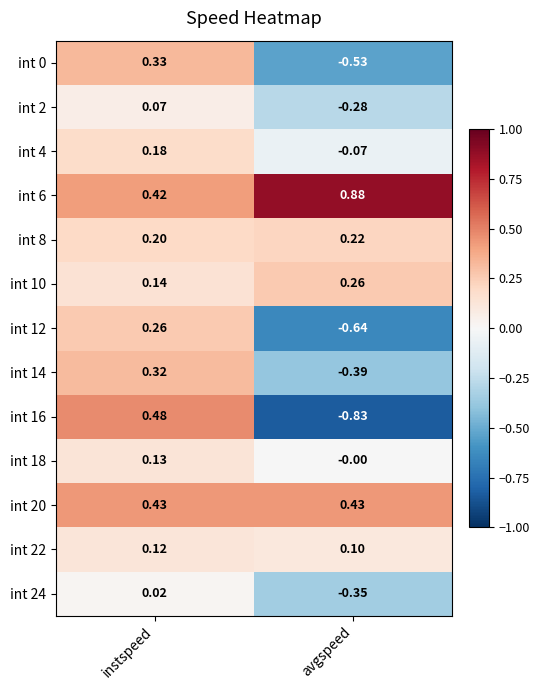

At which category is the sum across all series the highest?

instspeed